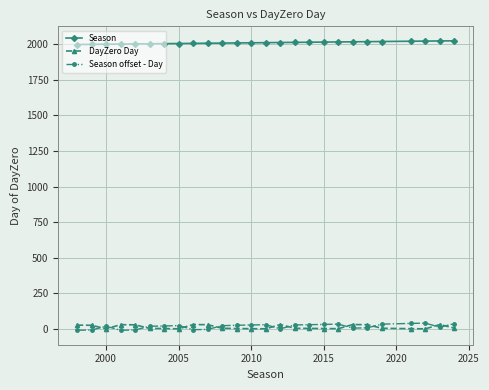

True or false: Season offset - Day has more than 2 points higher than both neighbors.

True